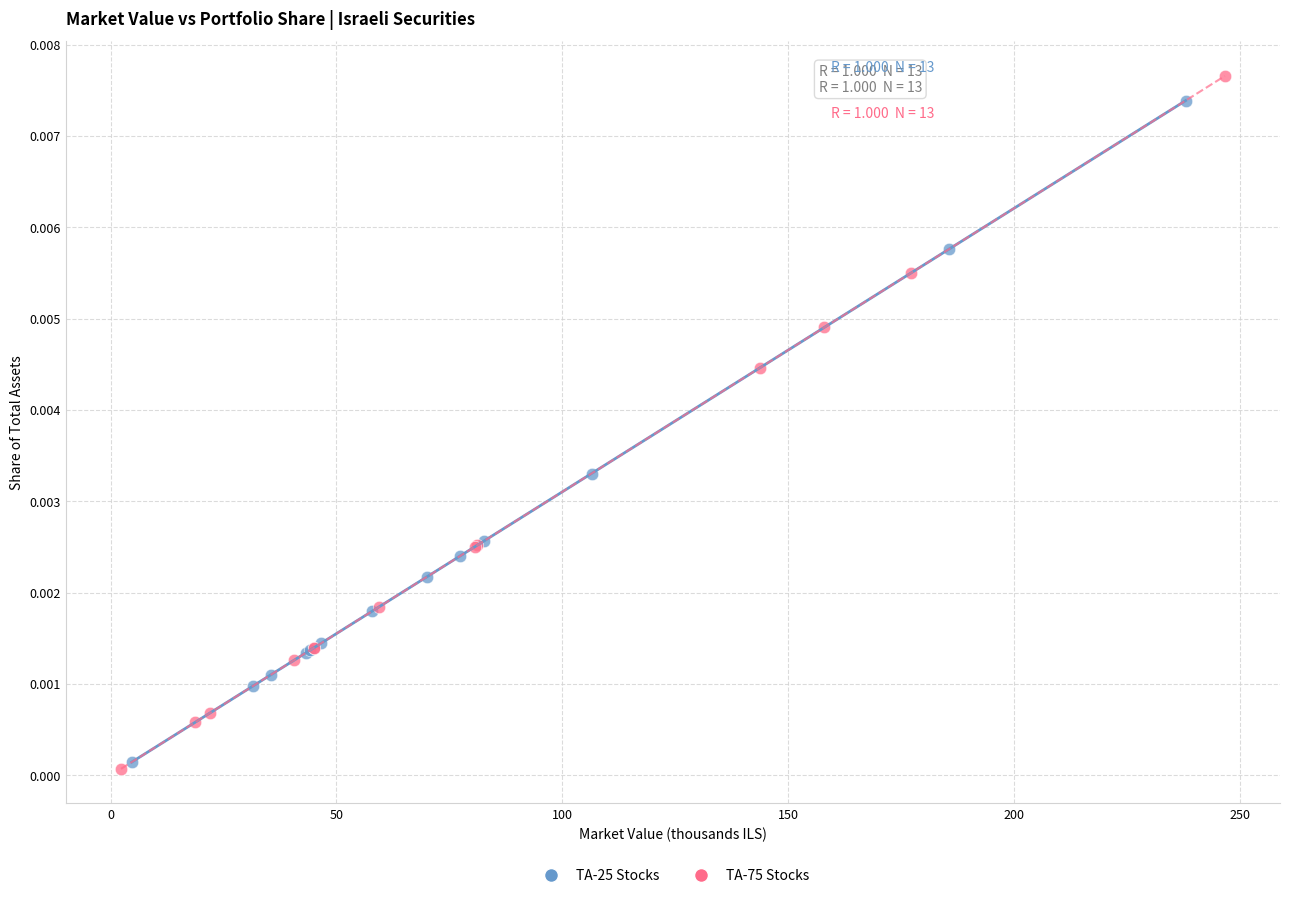

Which series has the widest spread of Y values?

TA-75 Stocks